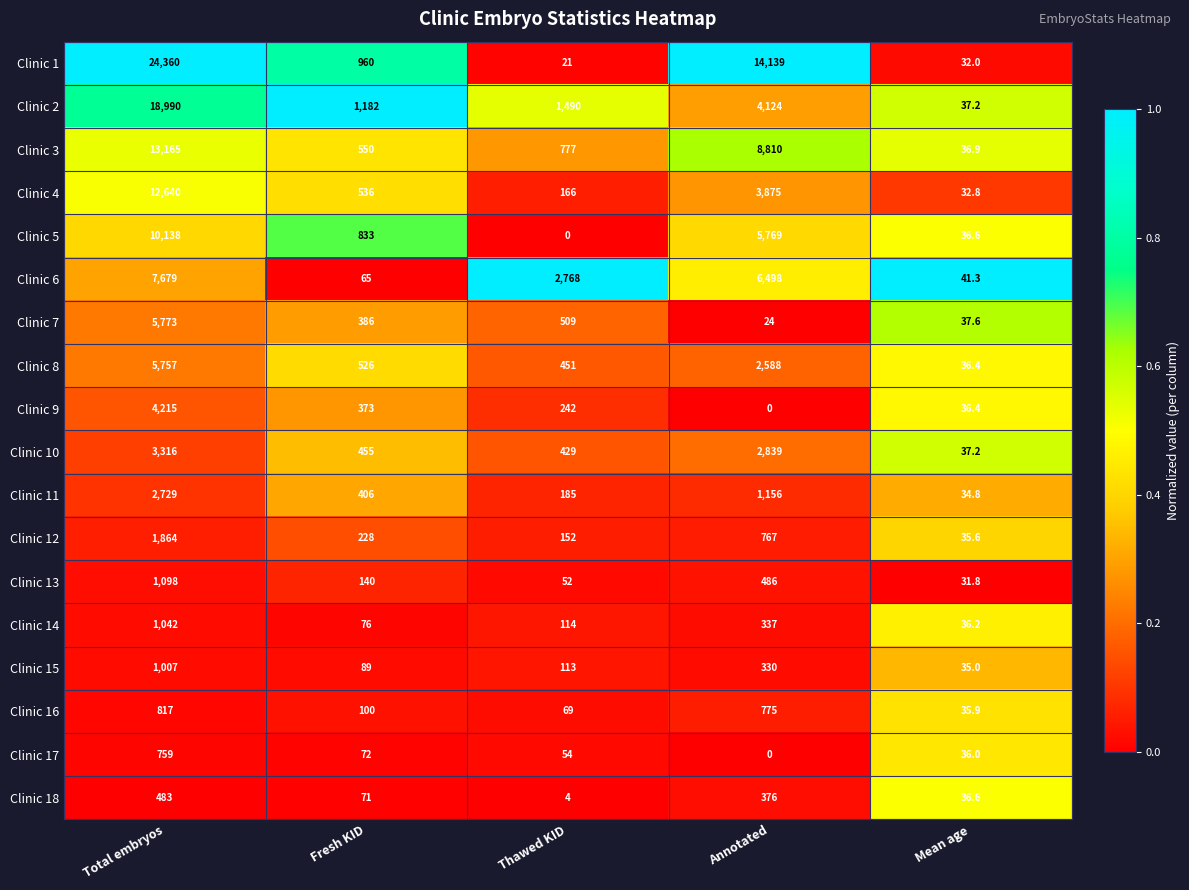

What is the spread (max minus min) of values at Mean age?

9.5